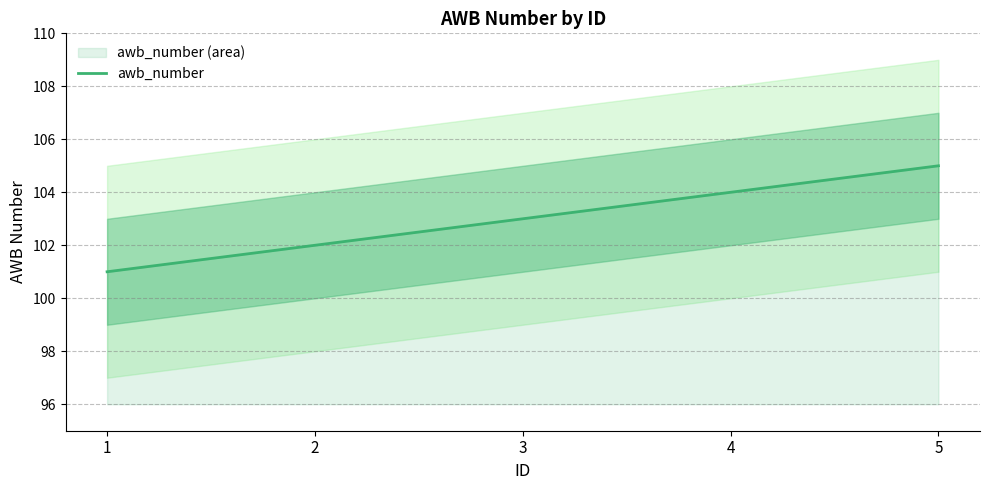

What is the average value?

103